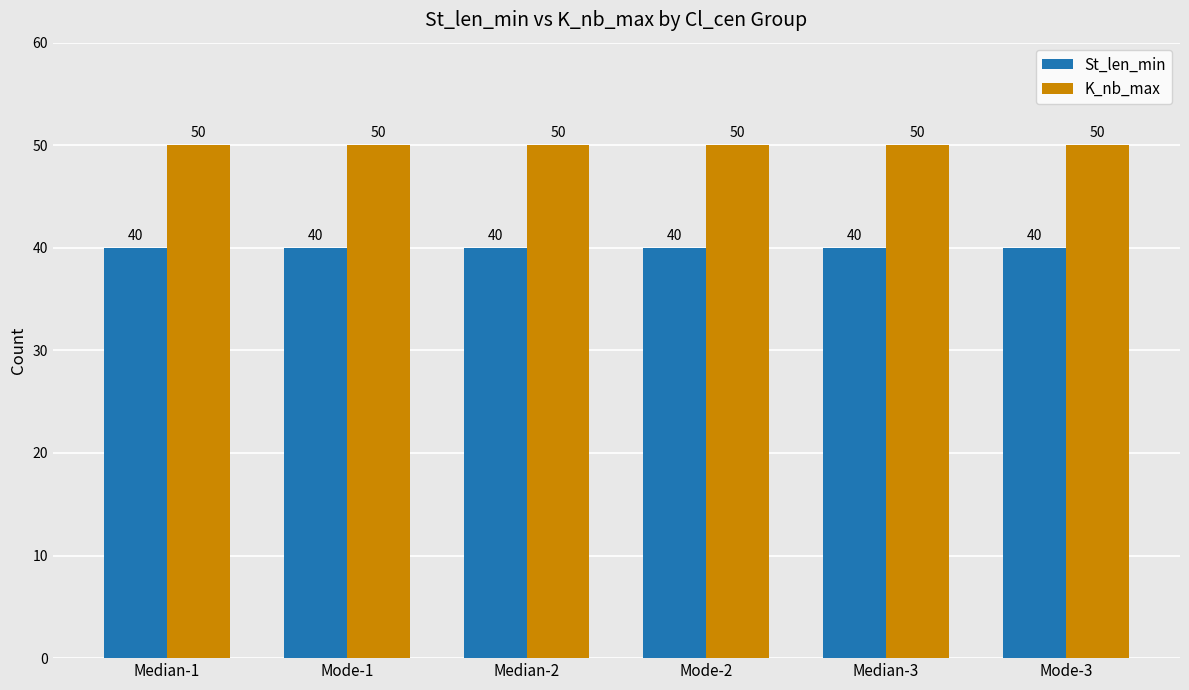

What is the difference between the highest and lowest values at Mode-1?

10